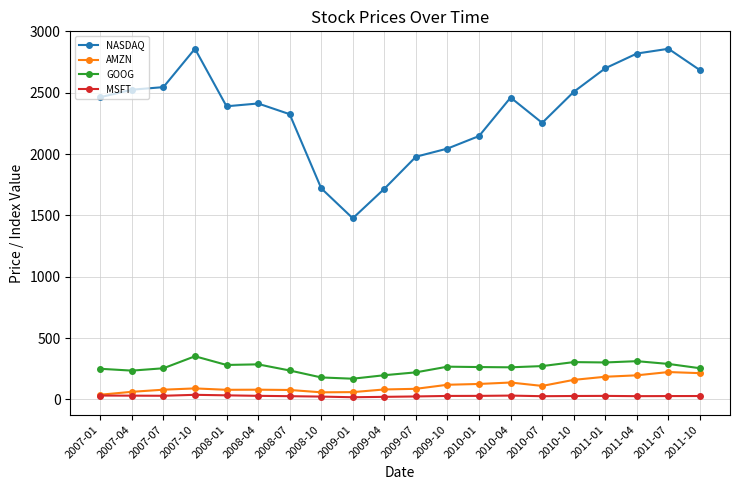

The value of AMZN at 2010-07 is 109.4. True or false?

True